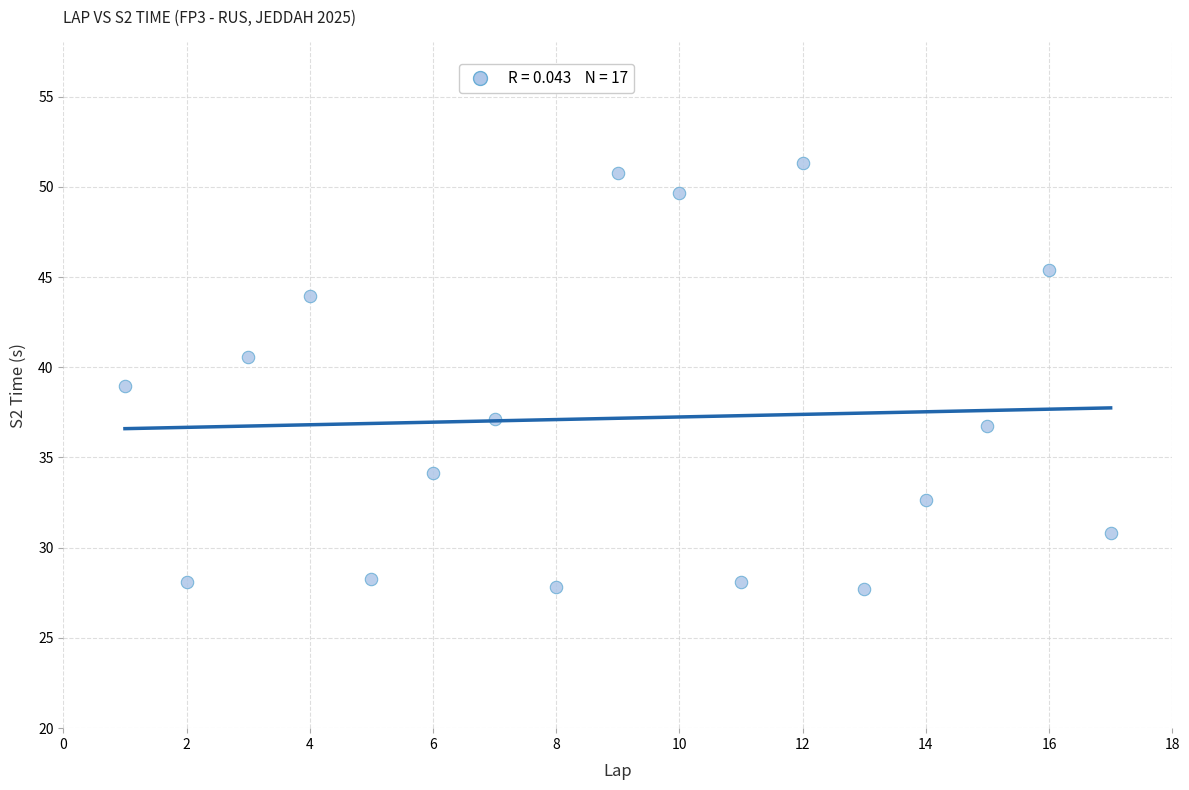

What is the range of X values (max minus min)?

16.0